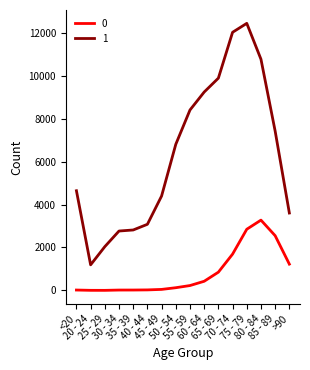

Rank the series by their average value, from lowest to highest.

0, 1